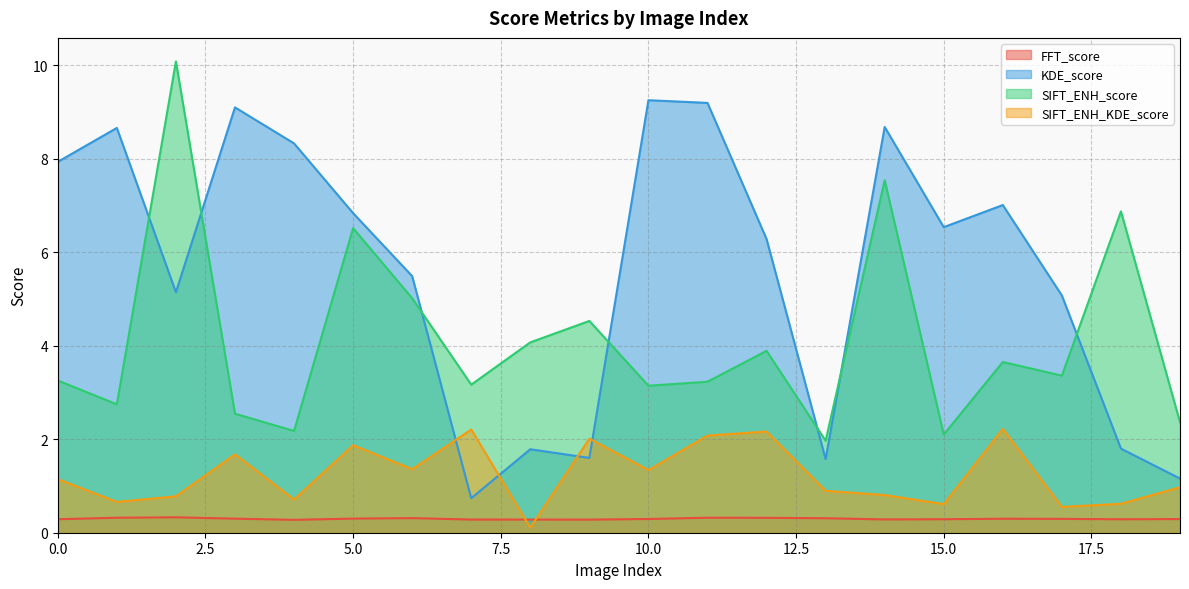

Where is KDE_score nearest to the value 4?

17